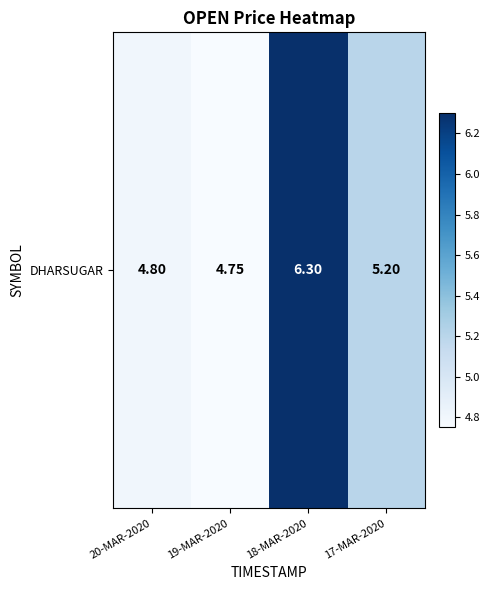

What is the difference between the values at 19-MAR-2020 and 17-MAR-2020?

0.5